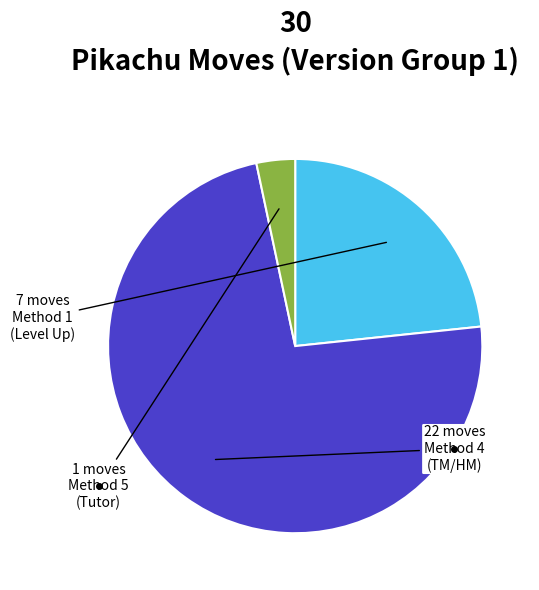

Is there a majority slice in this chart?

Yes